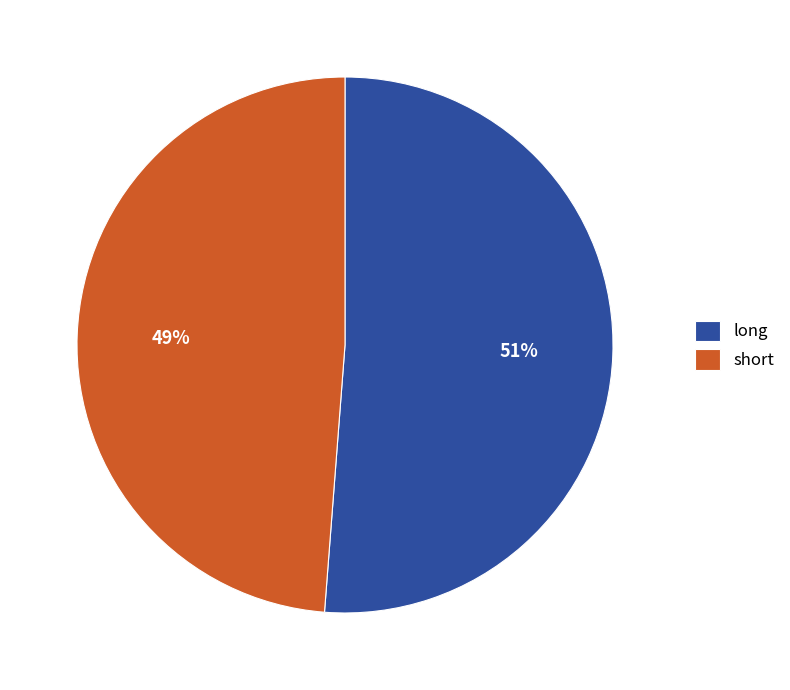

Is it true that long is 51% of the pie?

True